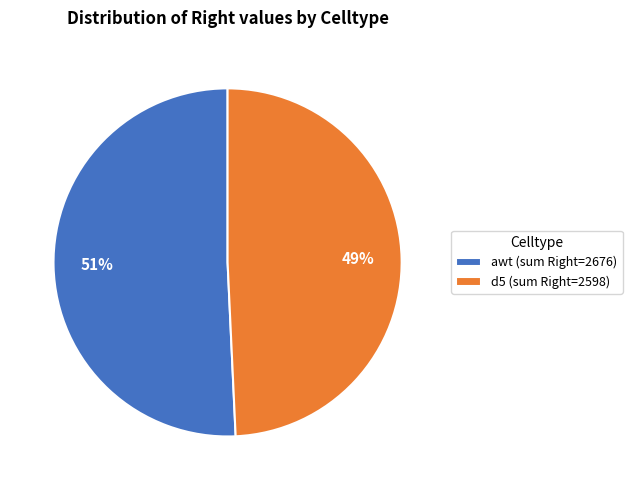

To the nearest percent, what is the average slice percentage?

50%